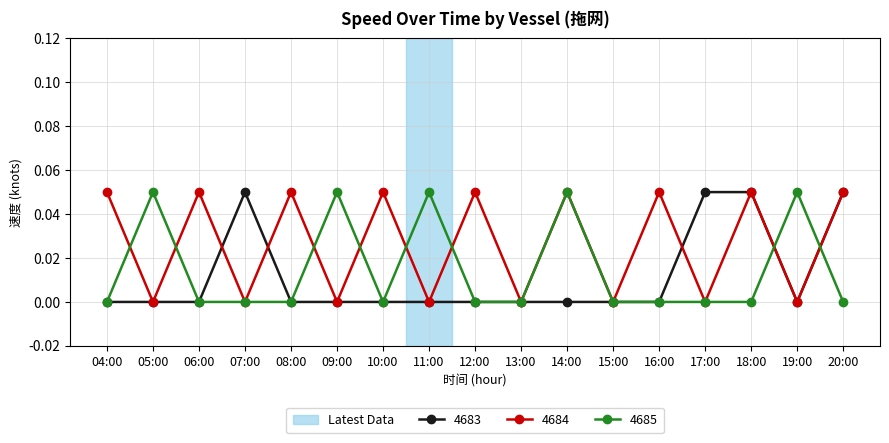

How many series are shown in this chart?

3